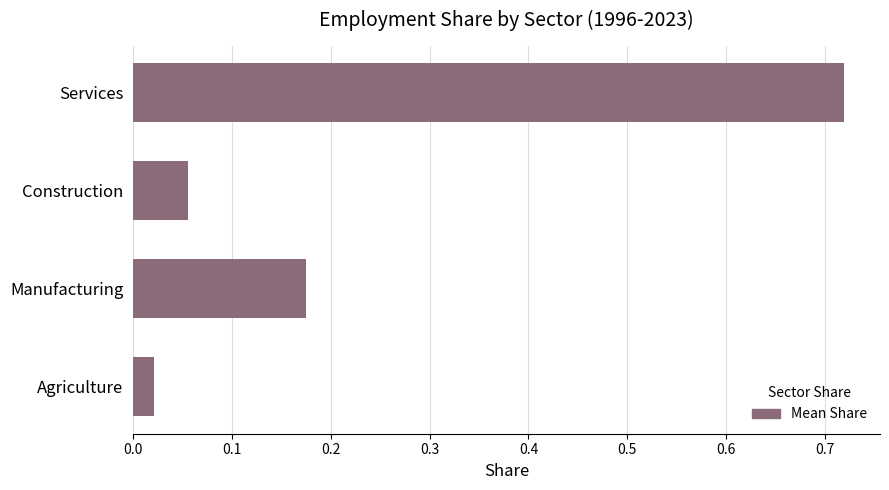

Rank the categories by value from lowest to highest.

Agriculture, Construction, Manufacturing, Services